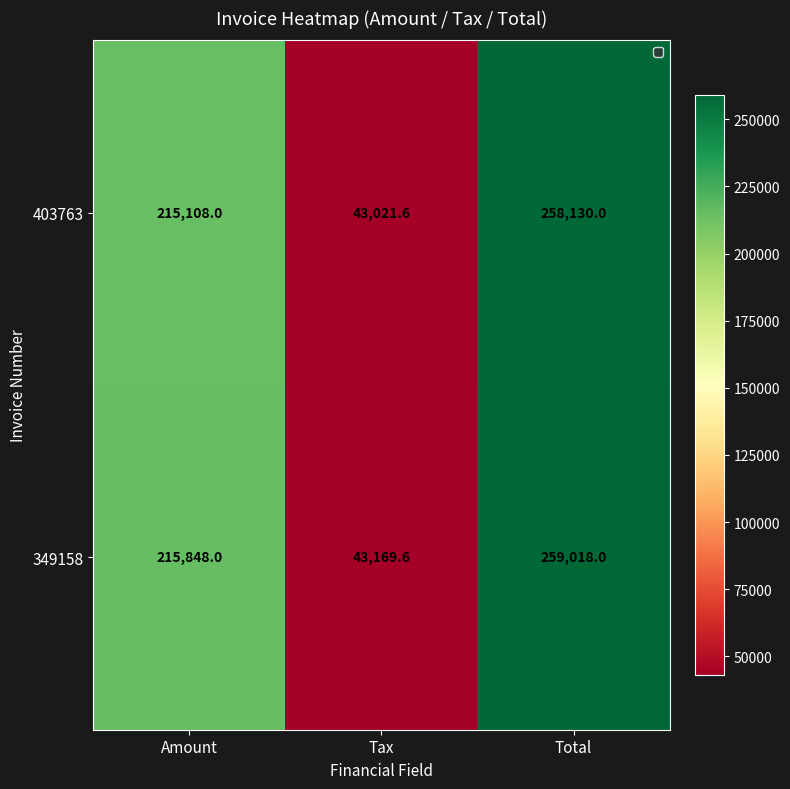

At which label does 349158 reach its peak?

Total